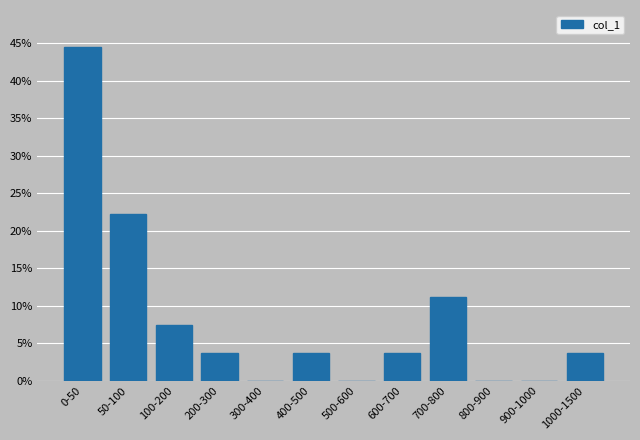

Reading right to left, transcribe all the data shown in this chart.

1000-1500=3.7	900-1000=0.0	800-900=0.0	700-800=11.1	600-700=3.7	500-600=0.0	400-500=3.7	300-400=0.0	200-300=3.7	100-200=7.4	50-100=22.2	0-50=44.4